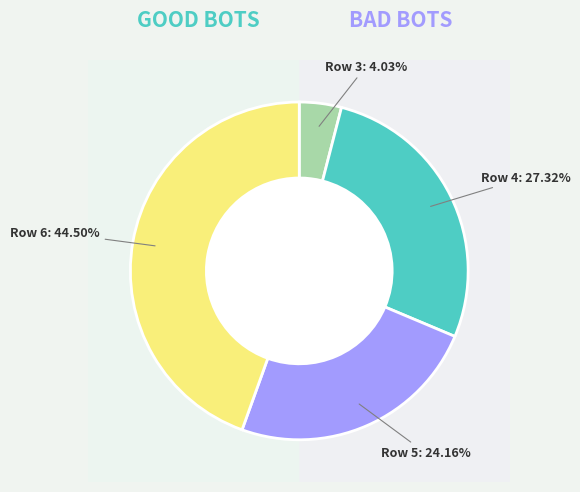

Is Row 6 the majority of the pie?

No